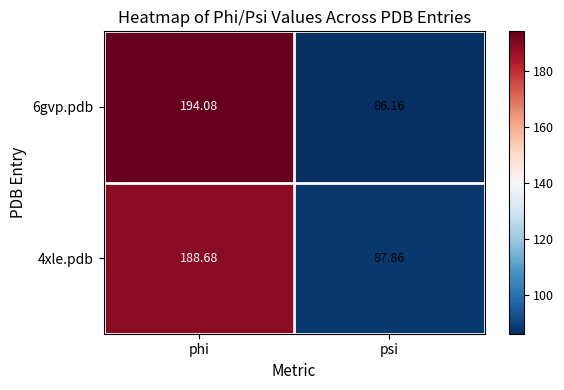

List the labels in order of 4xle.pdb value, smallest first.

psi, phi